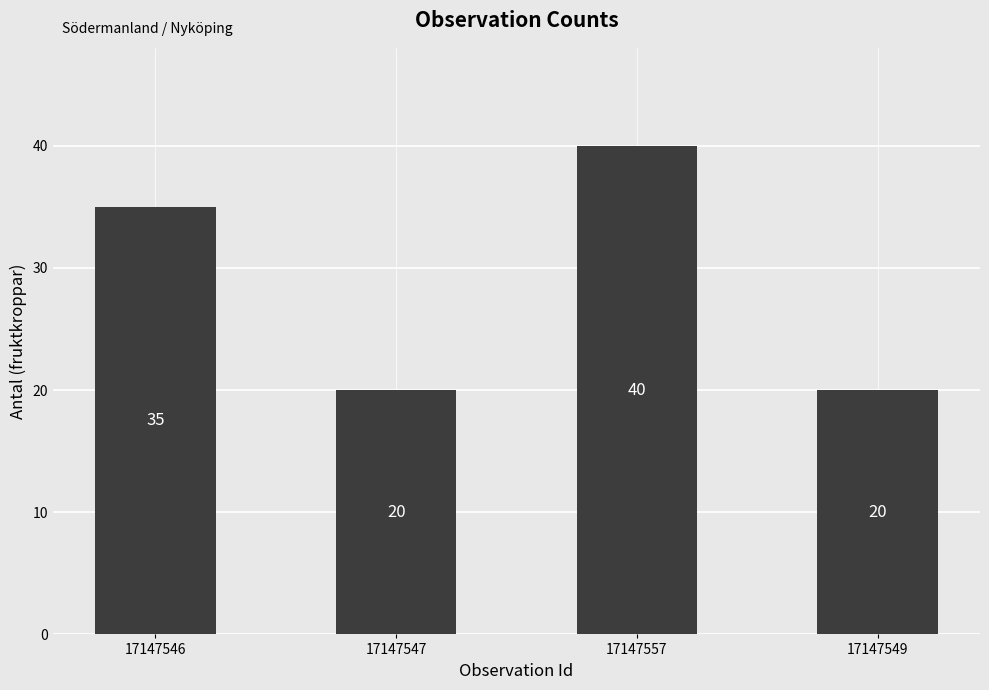

What is the change in value from 17147547 to 17147557?

+20